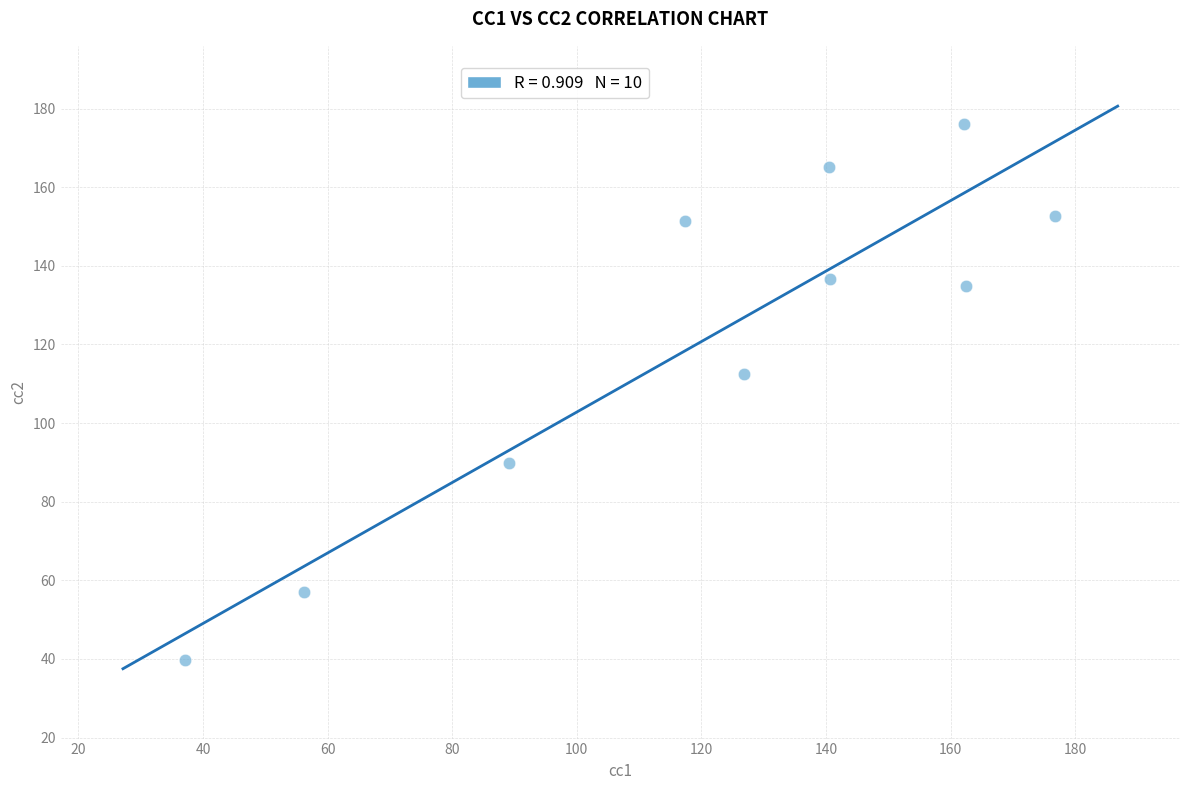

What is the average Y value?

121.6